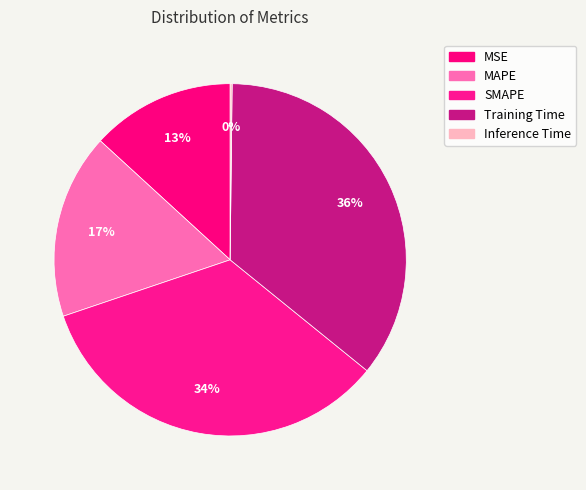

Approximately how many times larger is the value at SMAPE compared to Training Time?

1.0